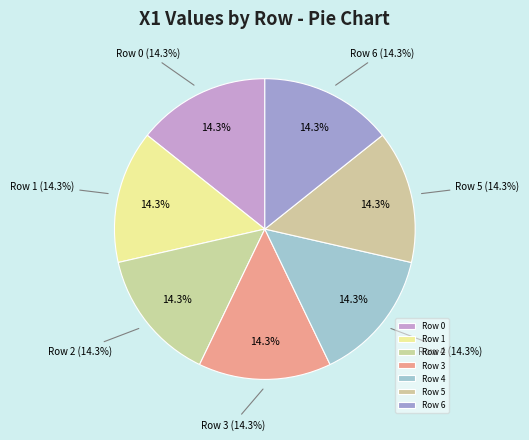

What is the largest slice in the pie chart?

Row 6